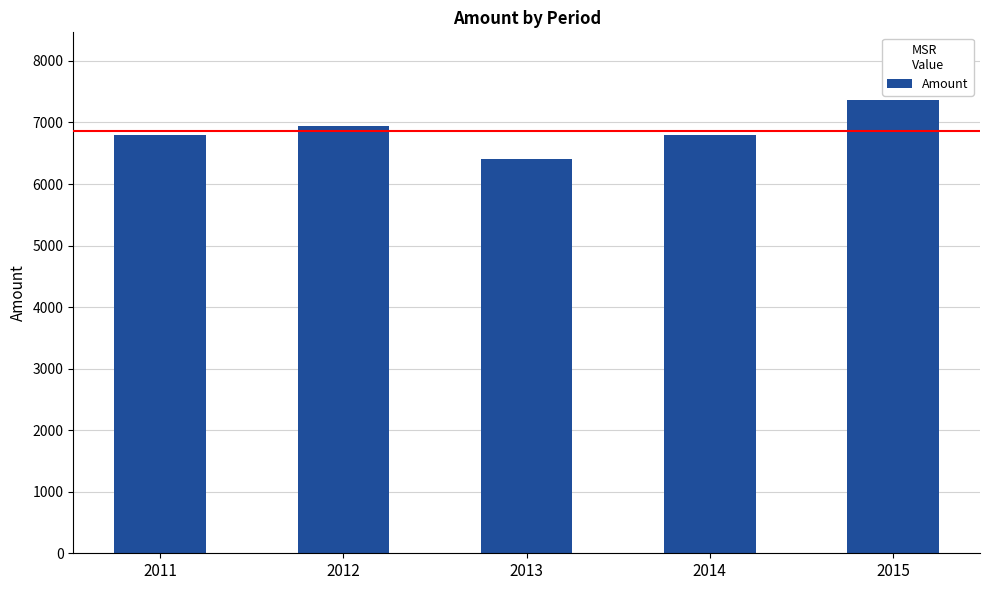

True or false: the data shows 6800 at 2014.

True